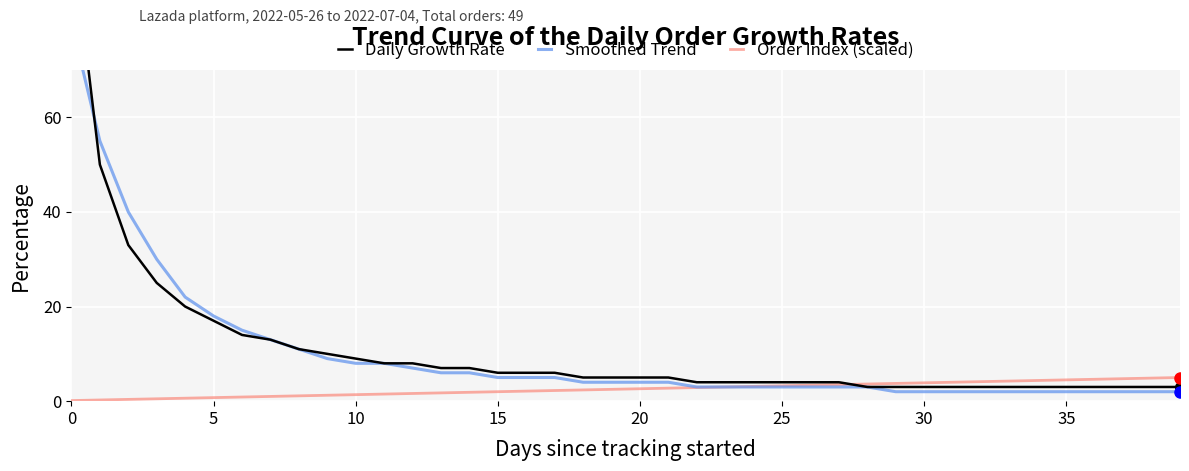

What is the average value of the Order Index (scaled) series?

2.6